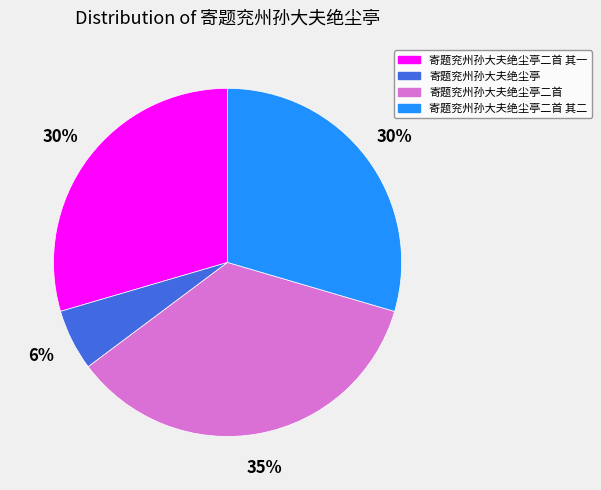

Count the number of slices in the pie.

4